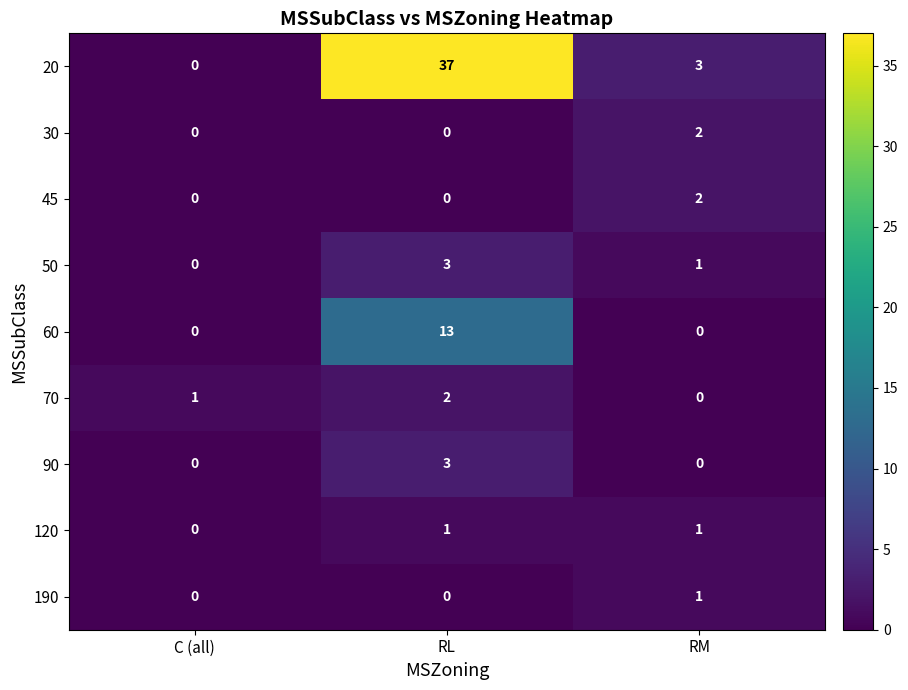

How many positive values does the 70 series have?

2